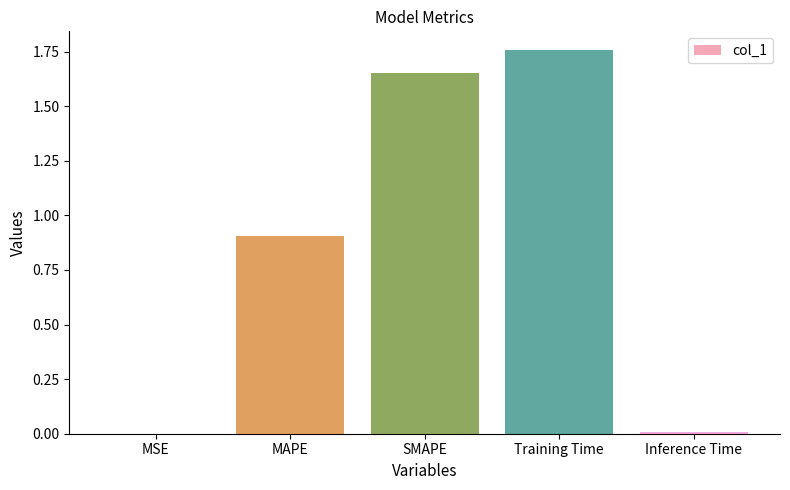

True or false: the data shows 2.5 at SMAPE.

False